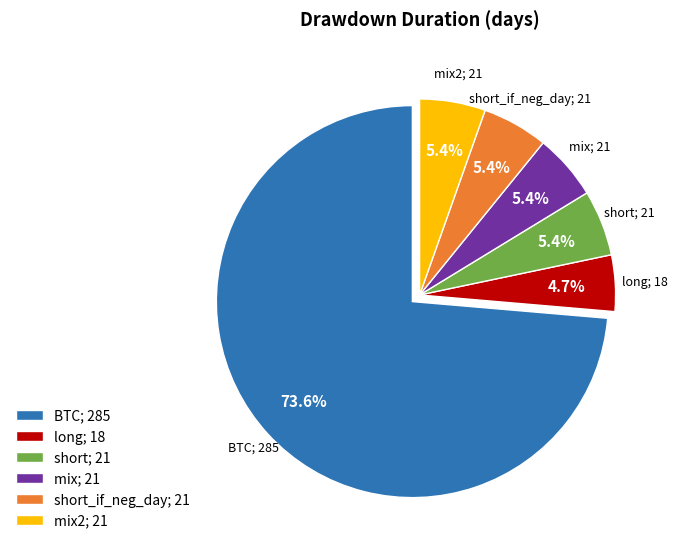

To the nearest percent, what is the average slice percentage?

17%